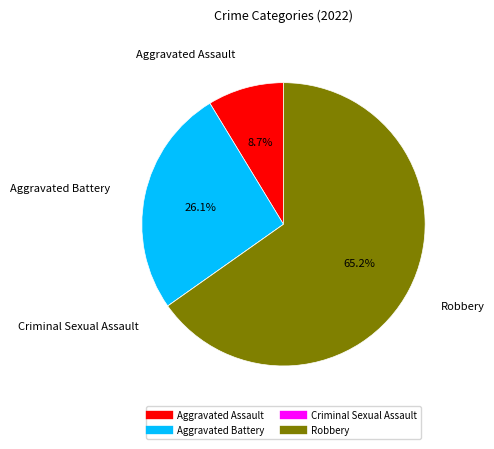

To the nearest percent, what is the difference between the largest and smallest slice percentages?

65%